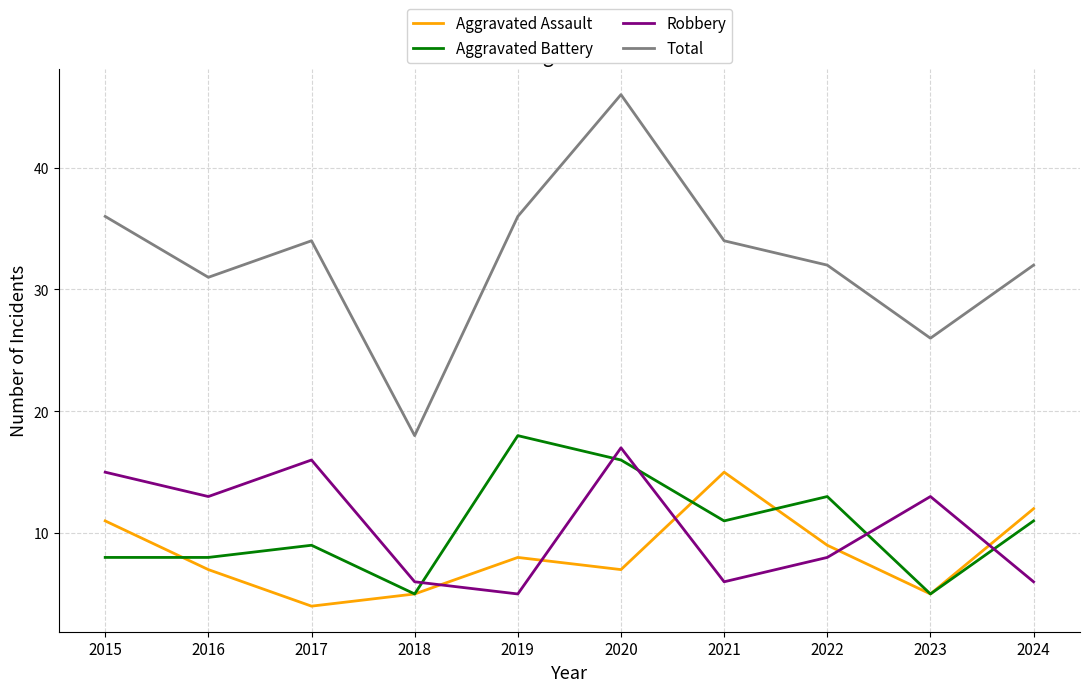

What is the maximum value for Robbery?

17